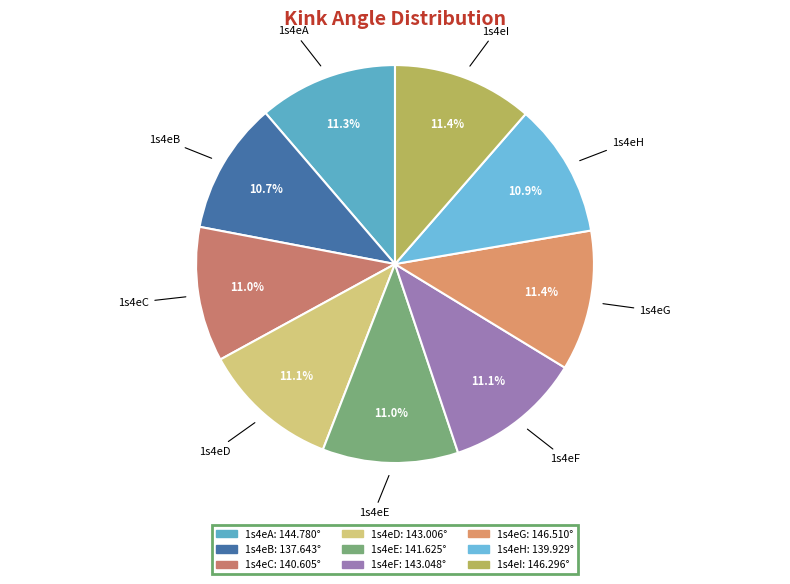

Does any single category account for the majority?

No